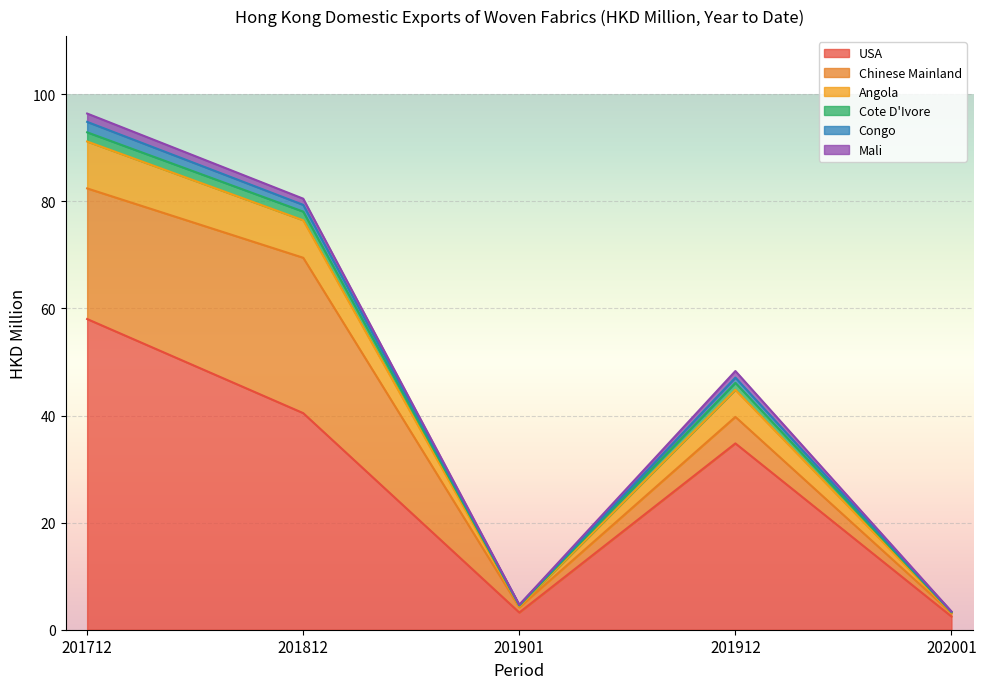

At which category is the sum across all series the highest?

201712